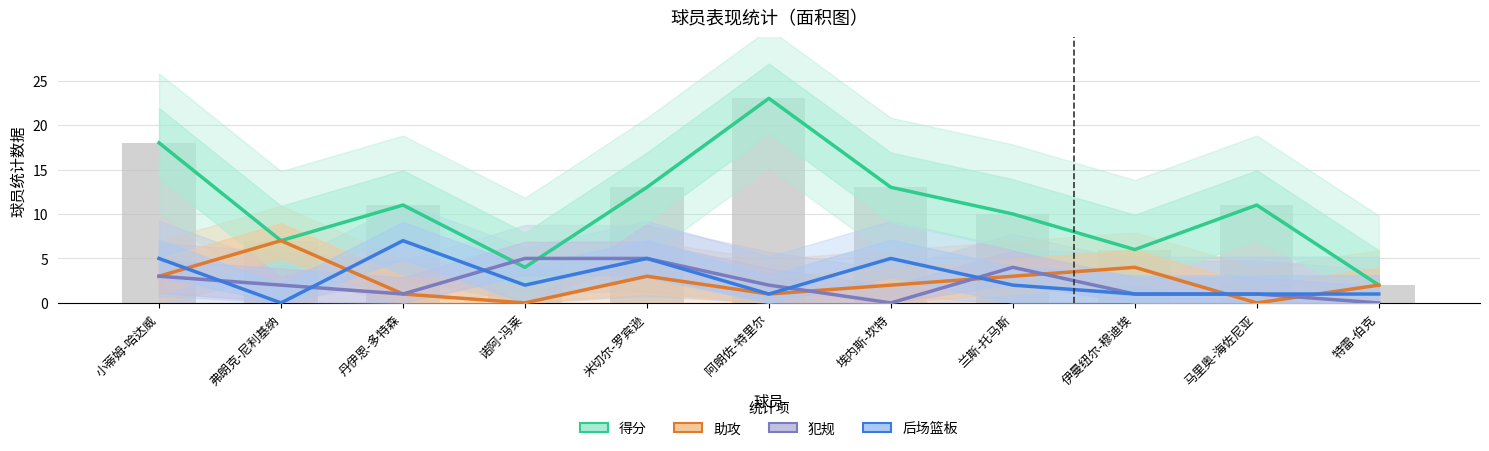

Which series has the largest range (max minus min)?

得分